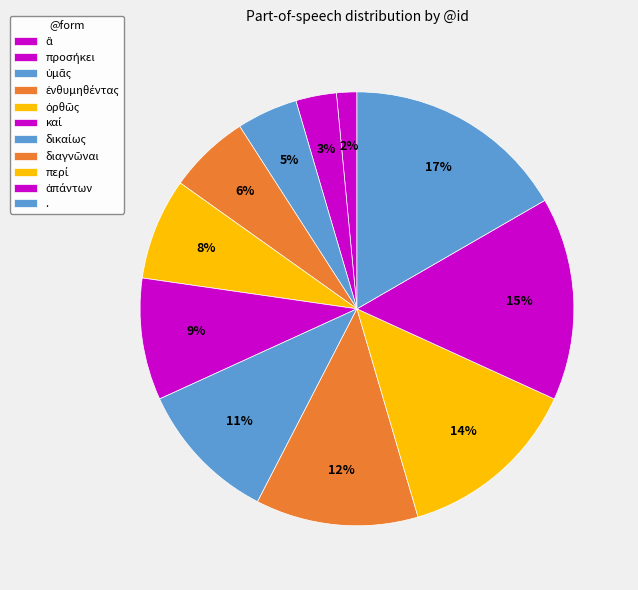

True or false: ἁπάντων accounts for 15% of the total.

True